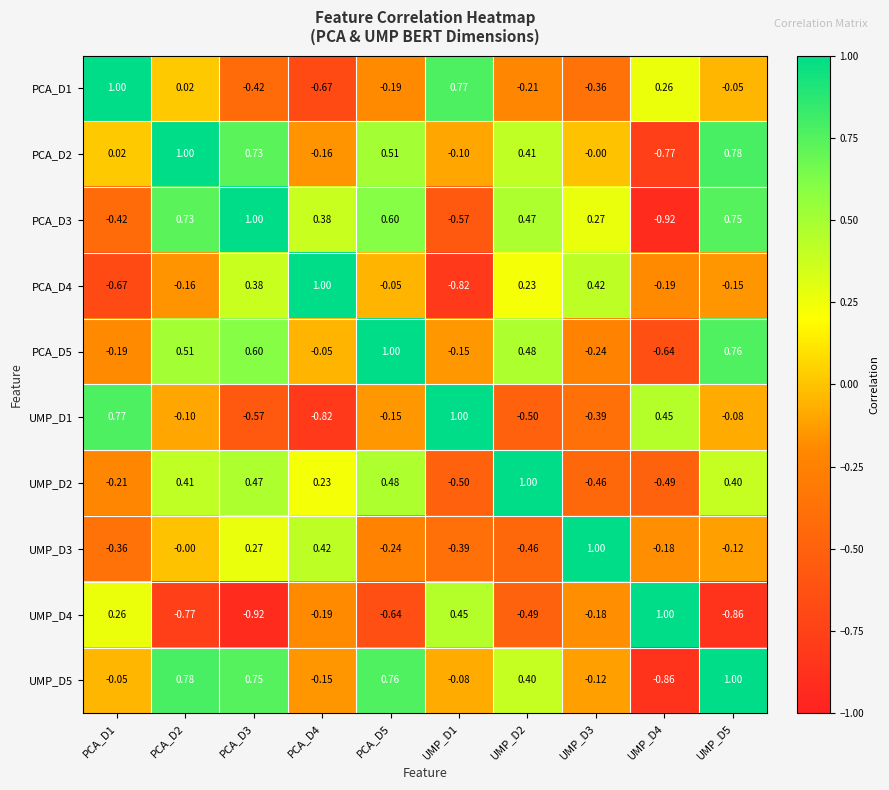

Is the value of UMP_D5 at UMP_D5 greater than the value of UMP_D1 at UMP_D3?

Yes